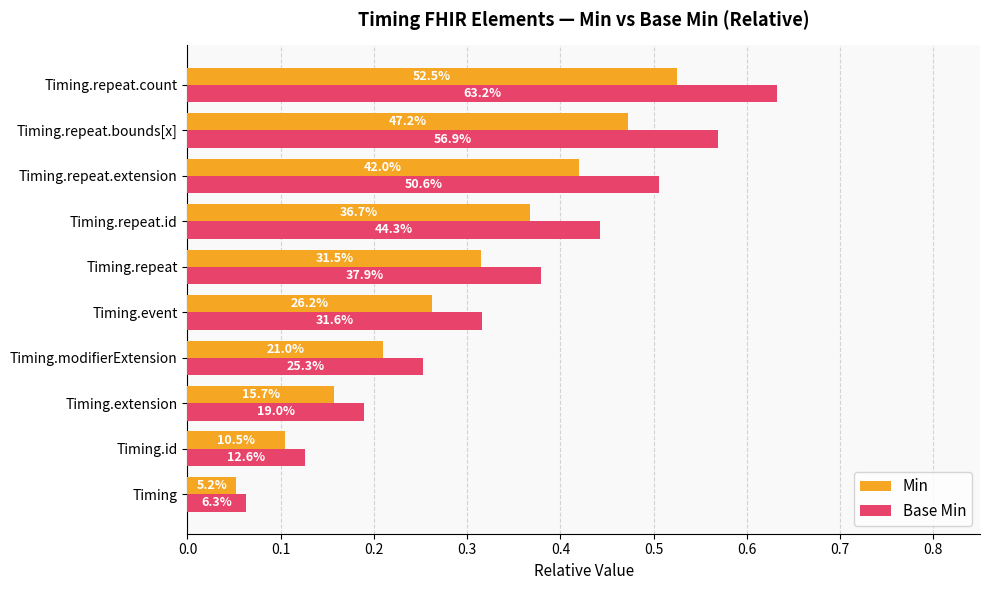

What is the minimum value for Min?

0.1